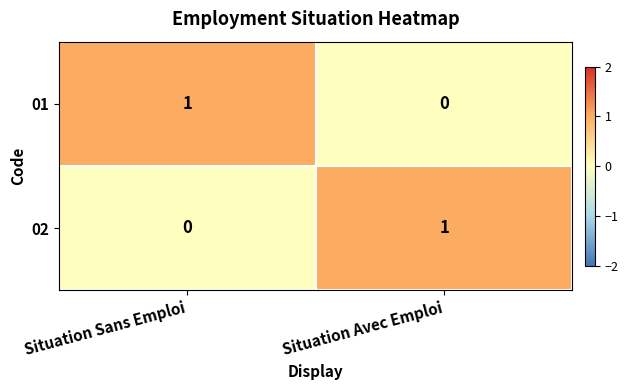

Which category has the lowest value in the 01 series?

Situation Avec Emploi